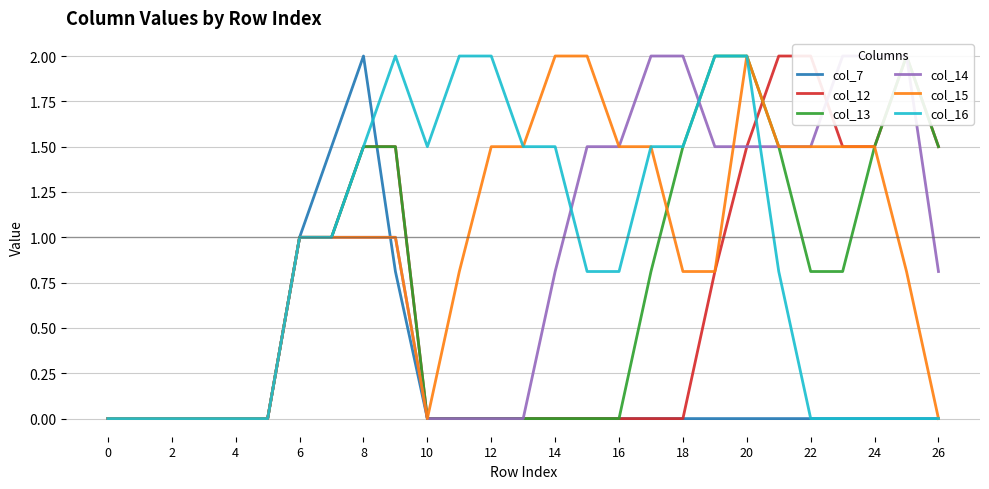

True or false: col_15 has a value of 1.5 at 22.

True